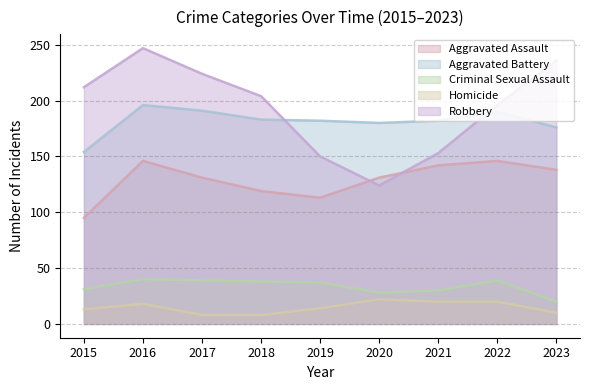

Which series has the widest spread of values?

Robbery